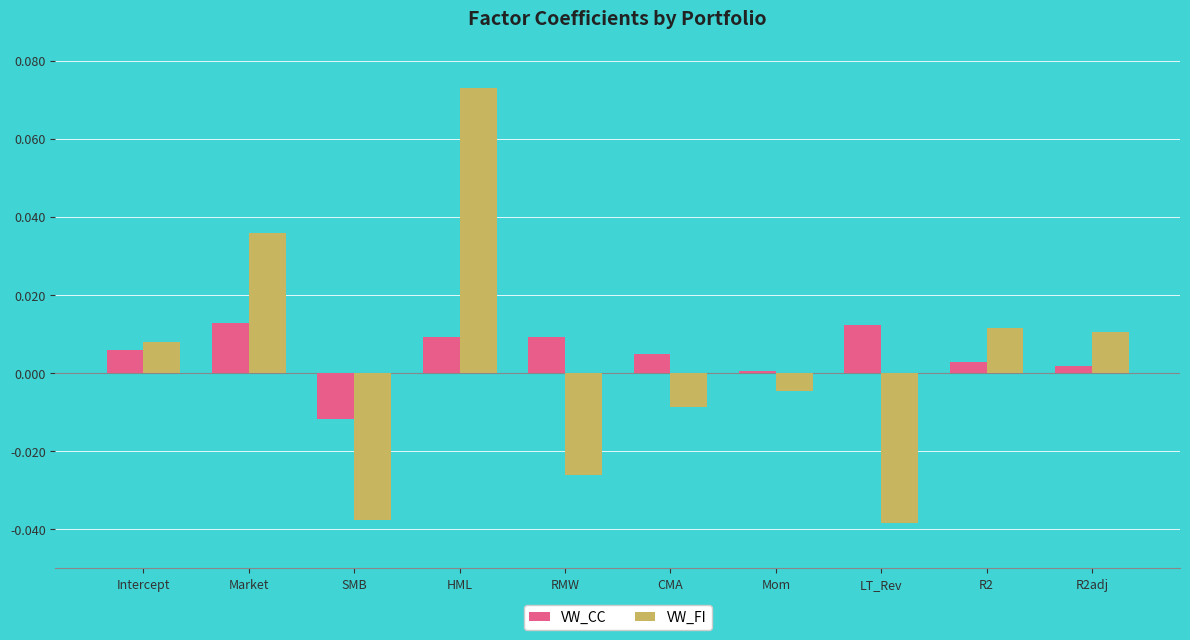

True or false: VW_FI has a value of 0.0 at R2.

True